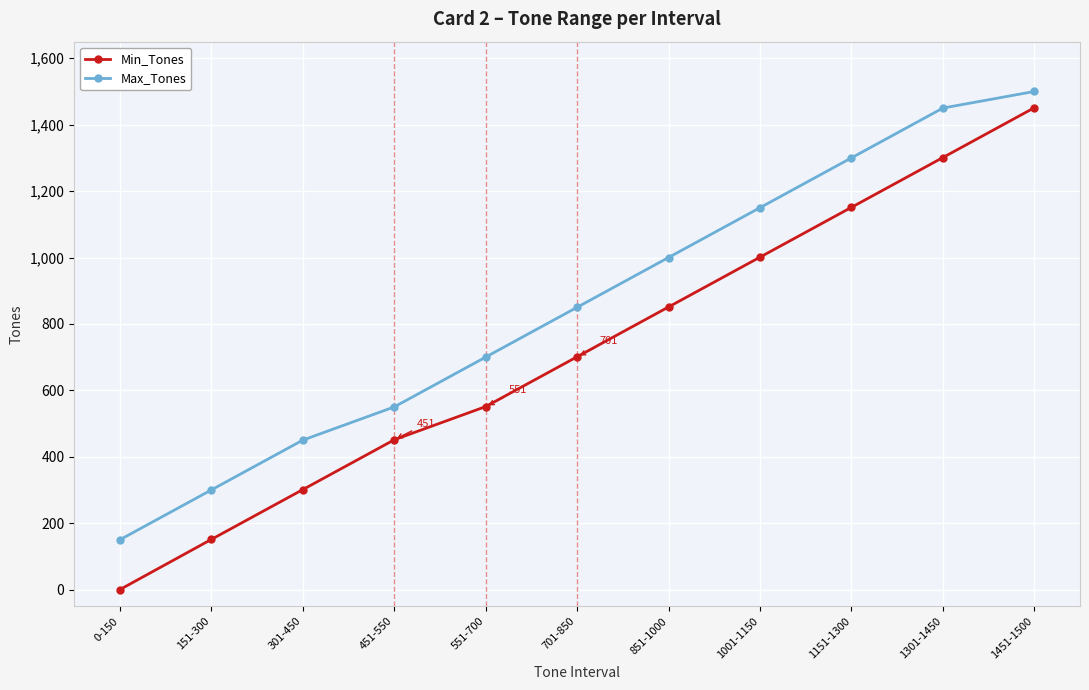

What position from the left is 0-150?

1